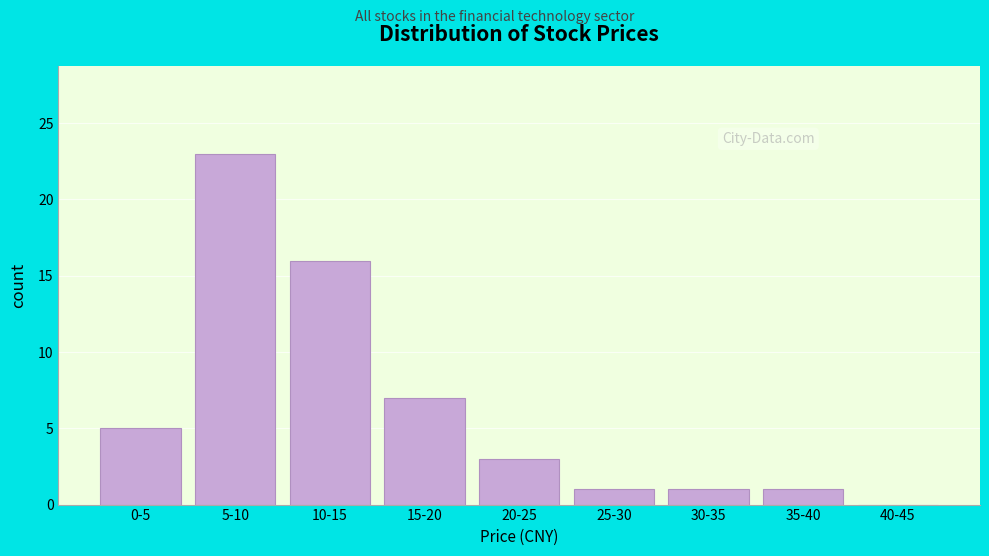

Reading left to right, extract all data points from this chart.

0-5=5	5-10=23	10-15=16	15-20=7	20-25=3	25-30=1	30-35=1	35-40=1	40-45=0